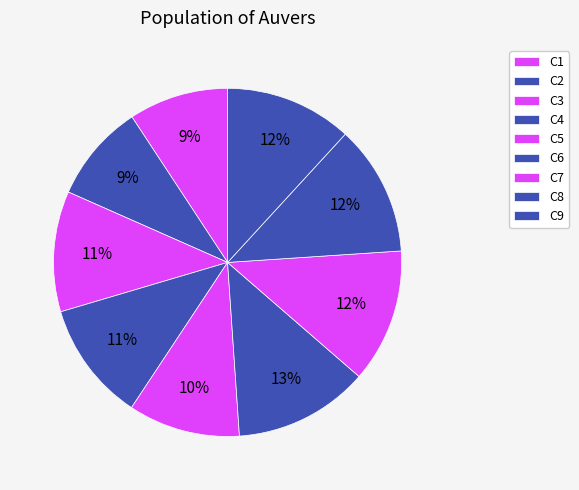

To the nearest percent, what percentage of the pie is C8?

12%